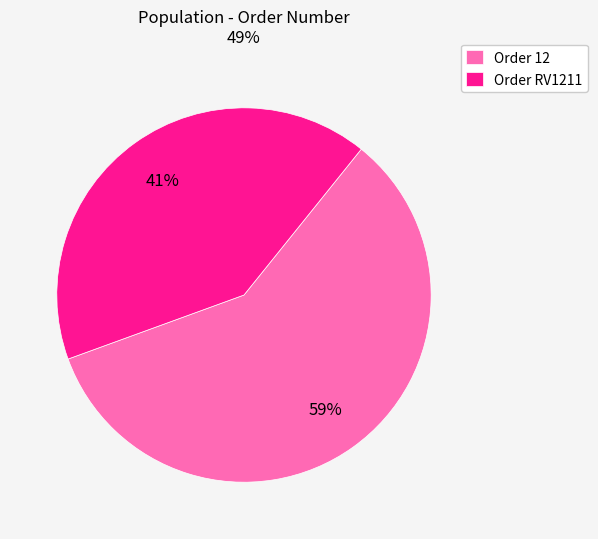

To the nearest percent, what portion does Order 12 represent?

59%